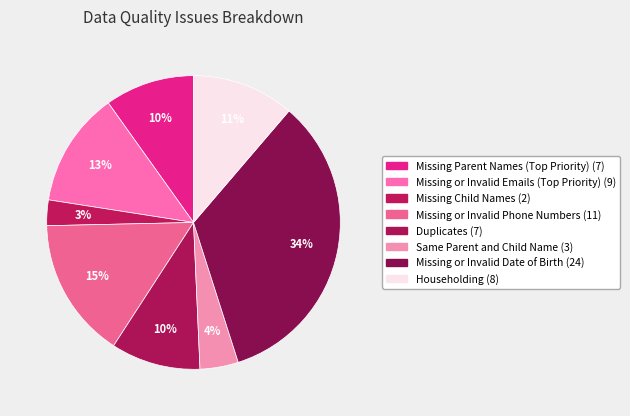

Count the number of slices in the pie.

8